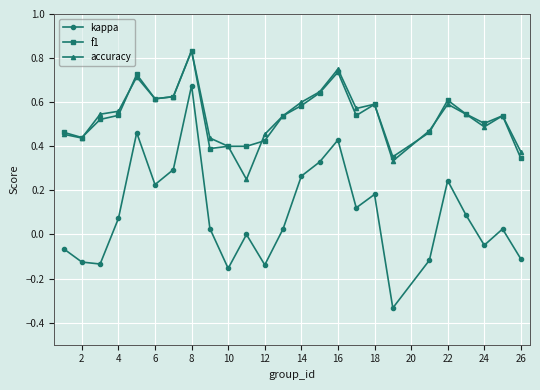

True or false: kappa and f1 intersect in this chart.

False